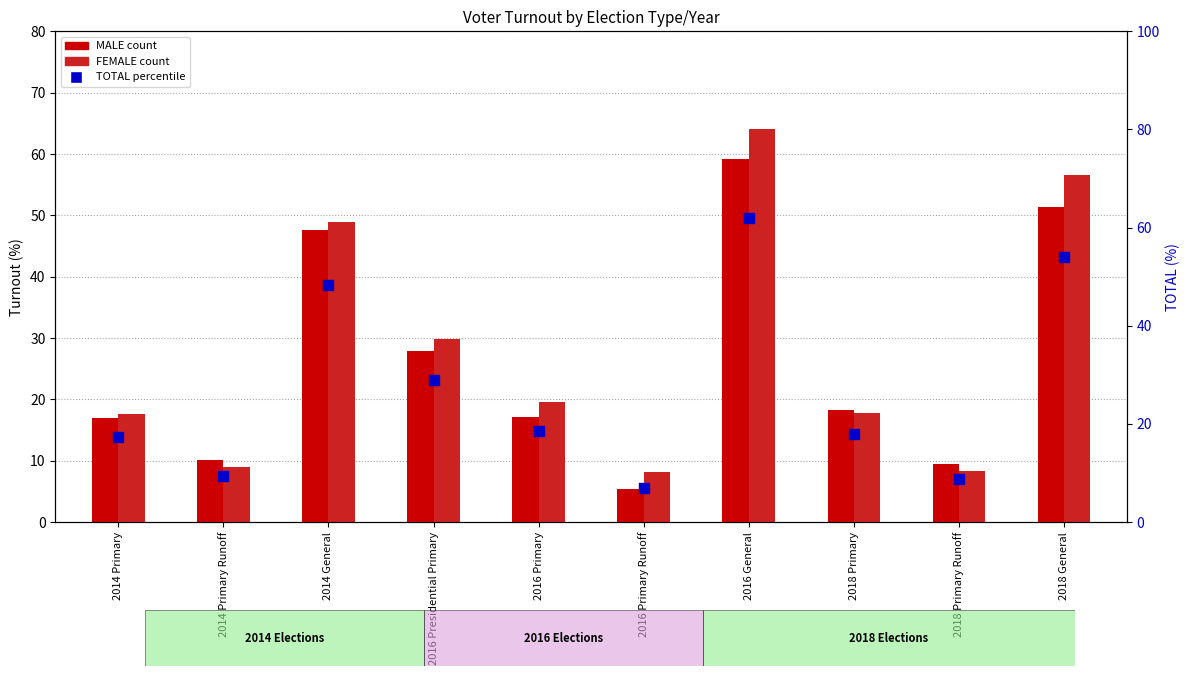

At how many categories does at least one series exceed 40?

3